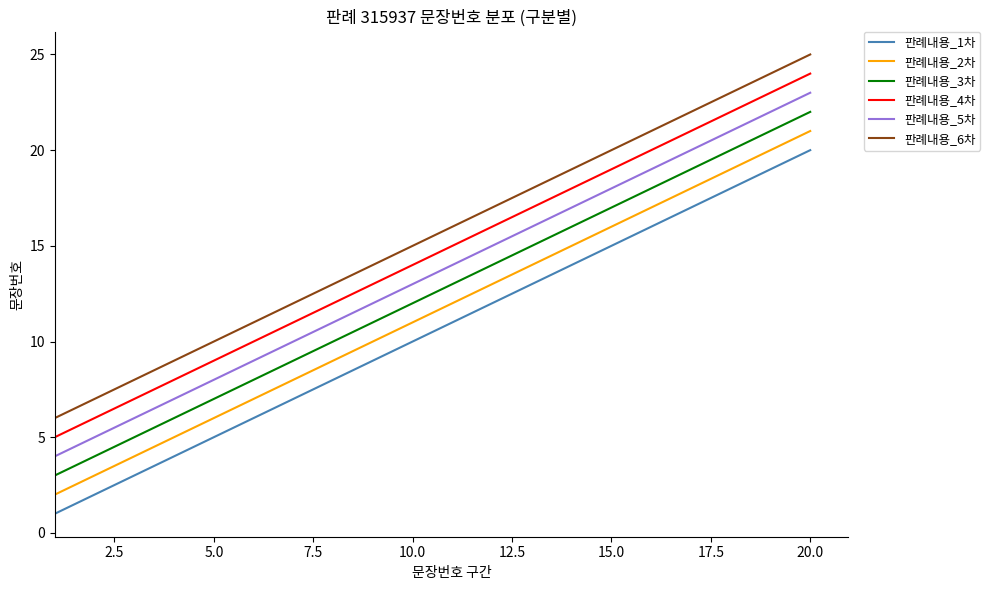

True or false: 판례내용_1차 and 판례내용_5차 cross at least once.

False